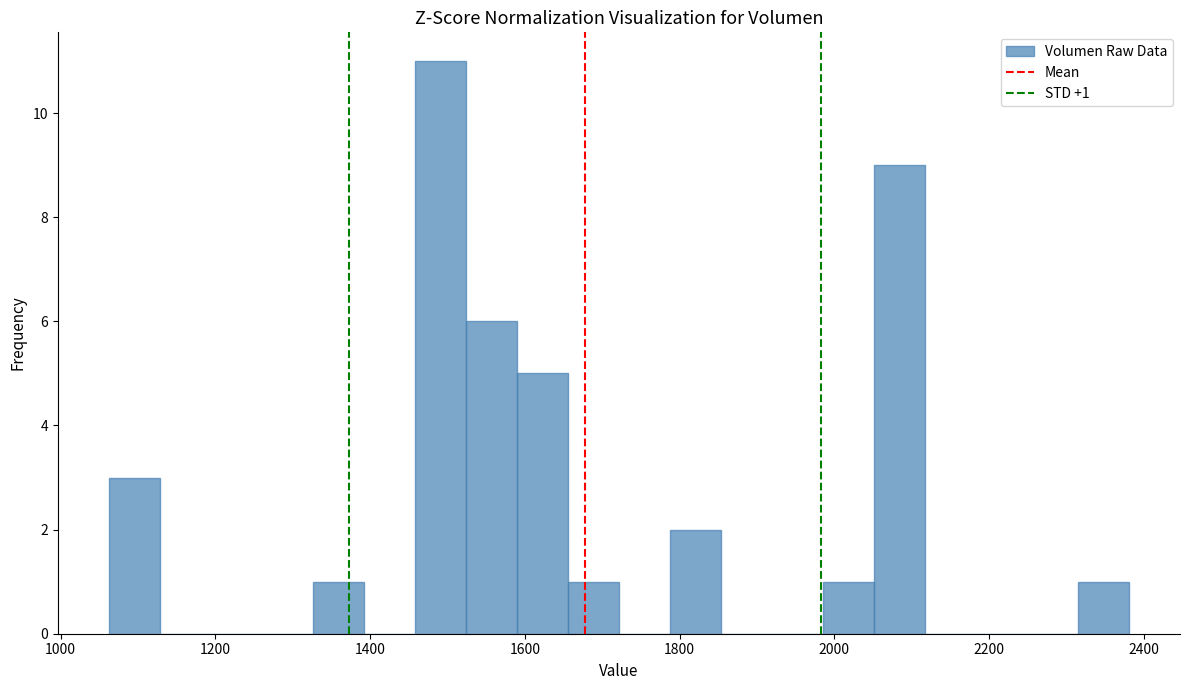

Around what value on the x-axis is the tallest bar? Give the approximate position of its centre, as read against the axis.

1500